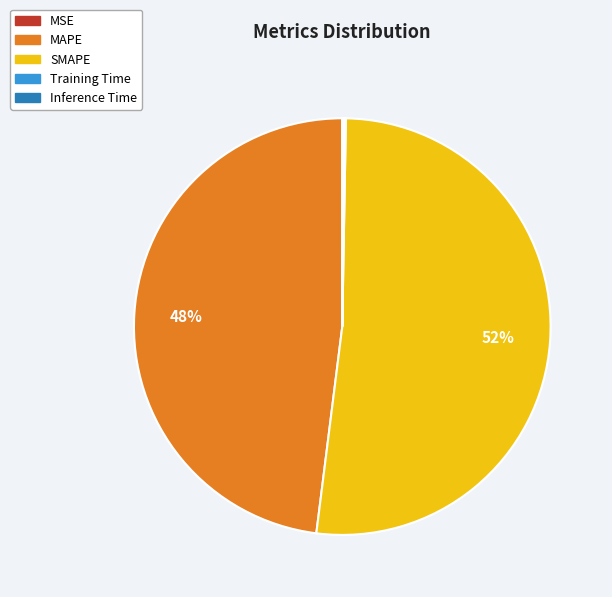

To the nearest percent, what is the difference between the largest and smallest slice percentages?

52%